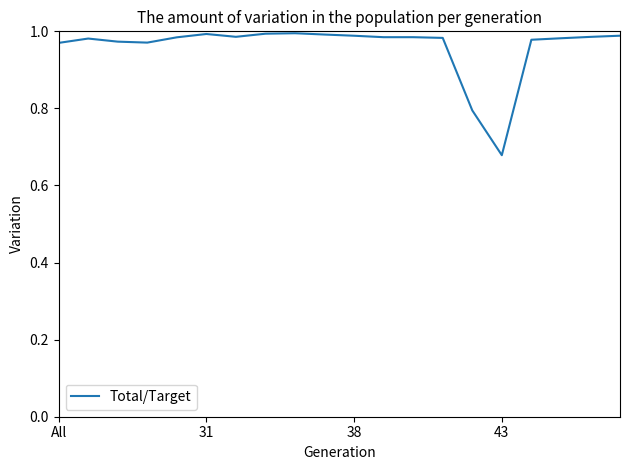

What is the difference between the maximum and minimum values?

0.3